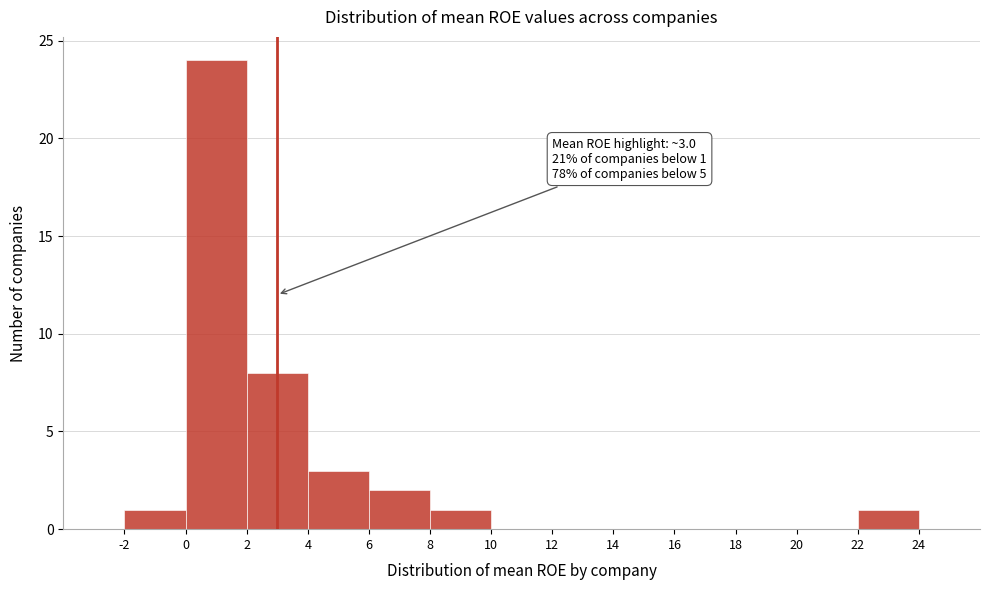

Which range on the x-axis has the tallest bar?

0 to 2